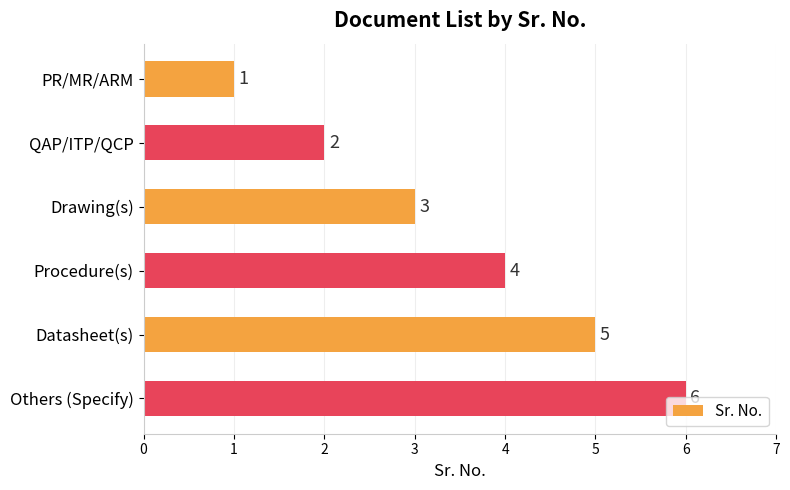

What is the sum of all values?

21